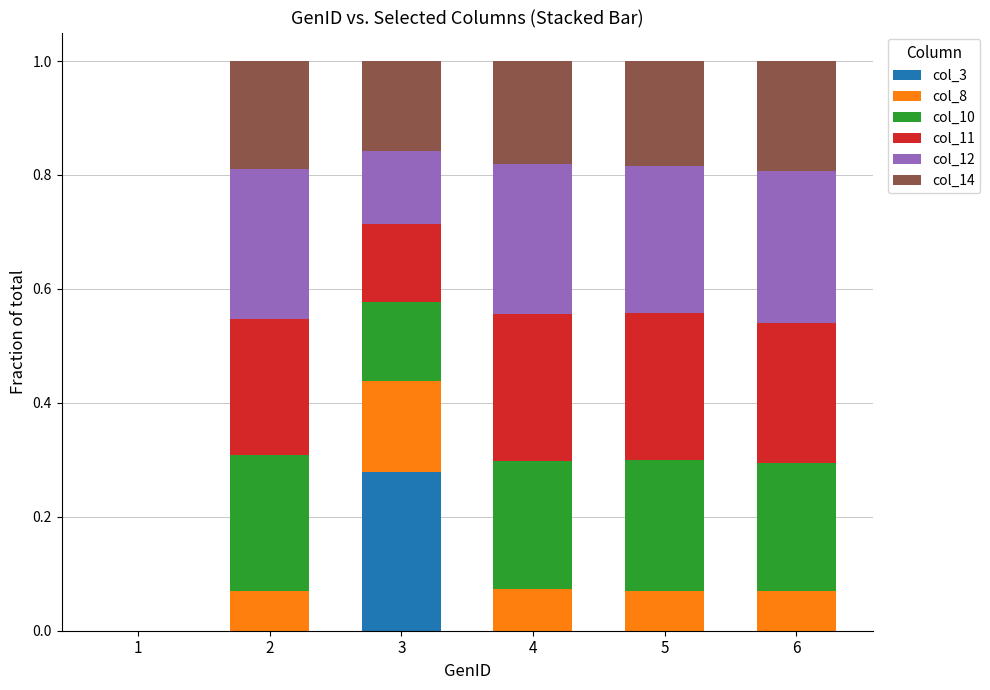

What is the total value across all series at 4?

1.0